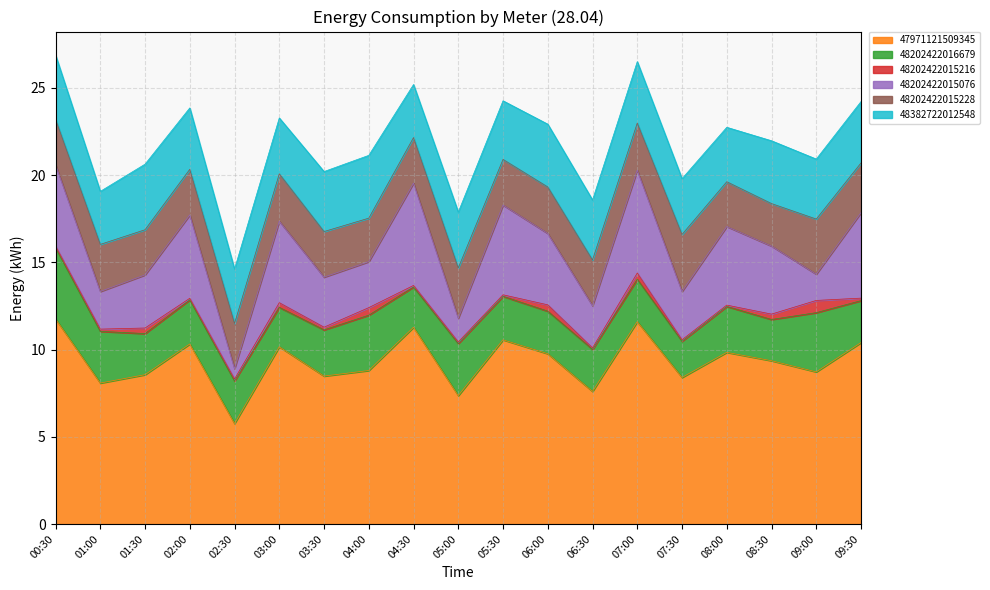

What position from the right is 01:30?

17